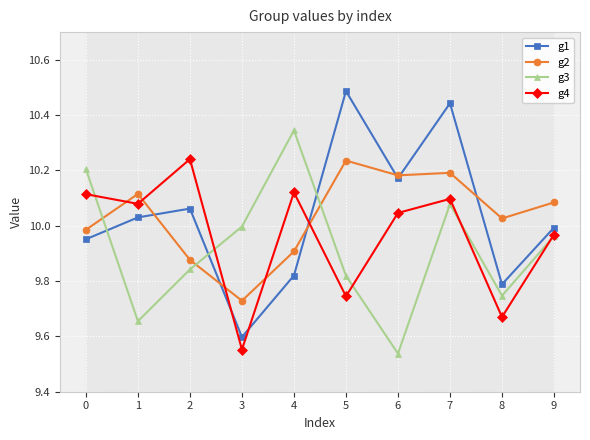

Which series has the widest spread of values?

g1